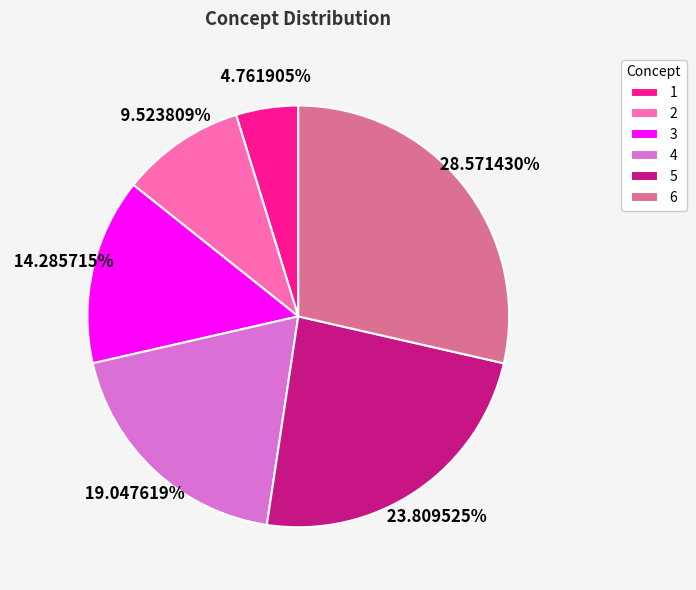

Does any single category account for the majority?

No